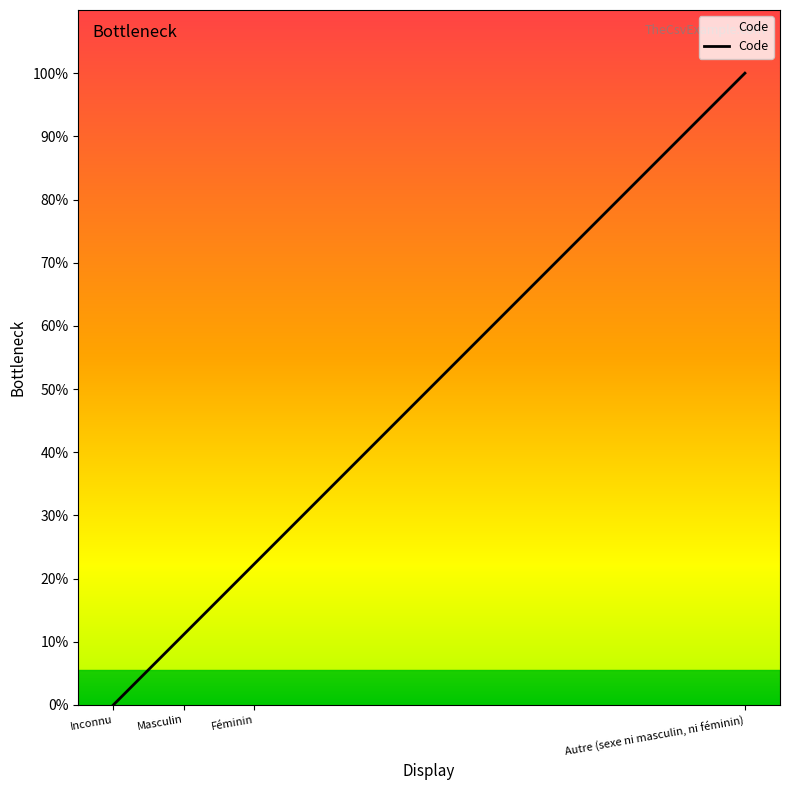

Which label corresponds to the largest value in the chart?

Autre (sexe ni masculin, ni féminin)